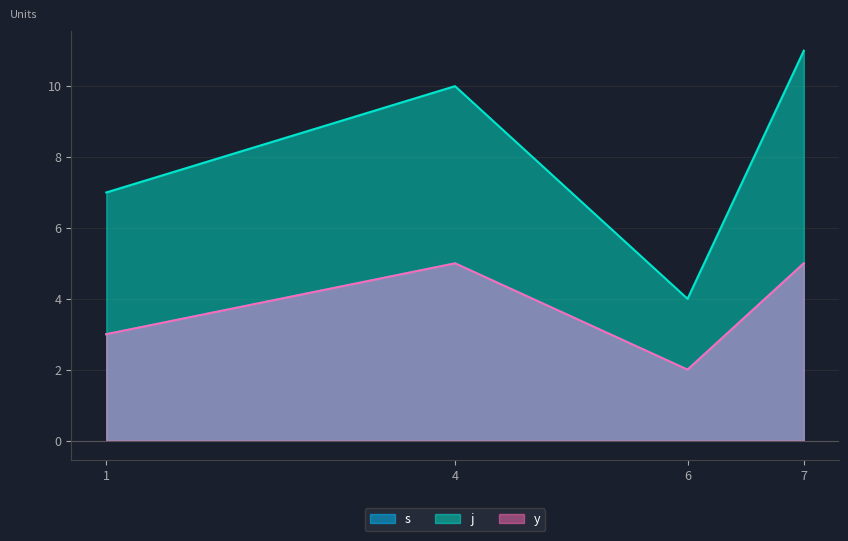

What is the maximum value for j?

11